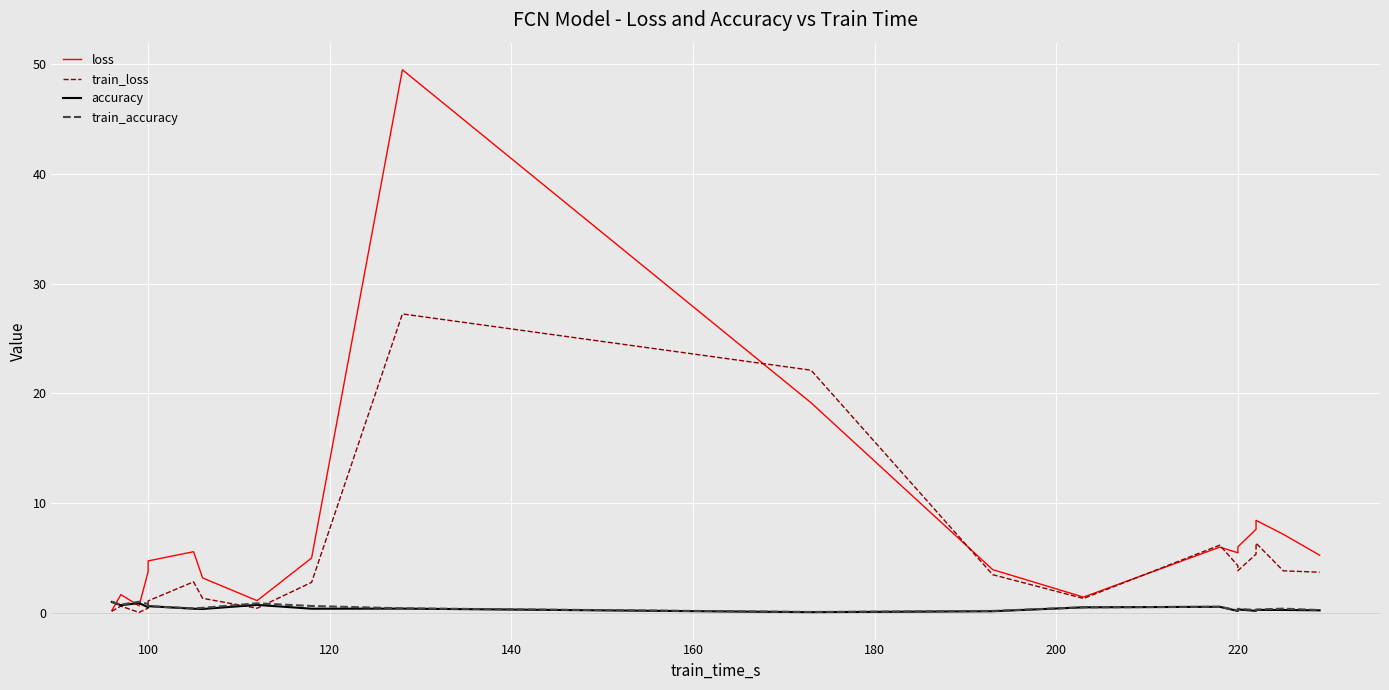

How many lines are shown in the chart?

4